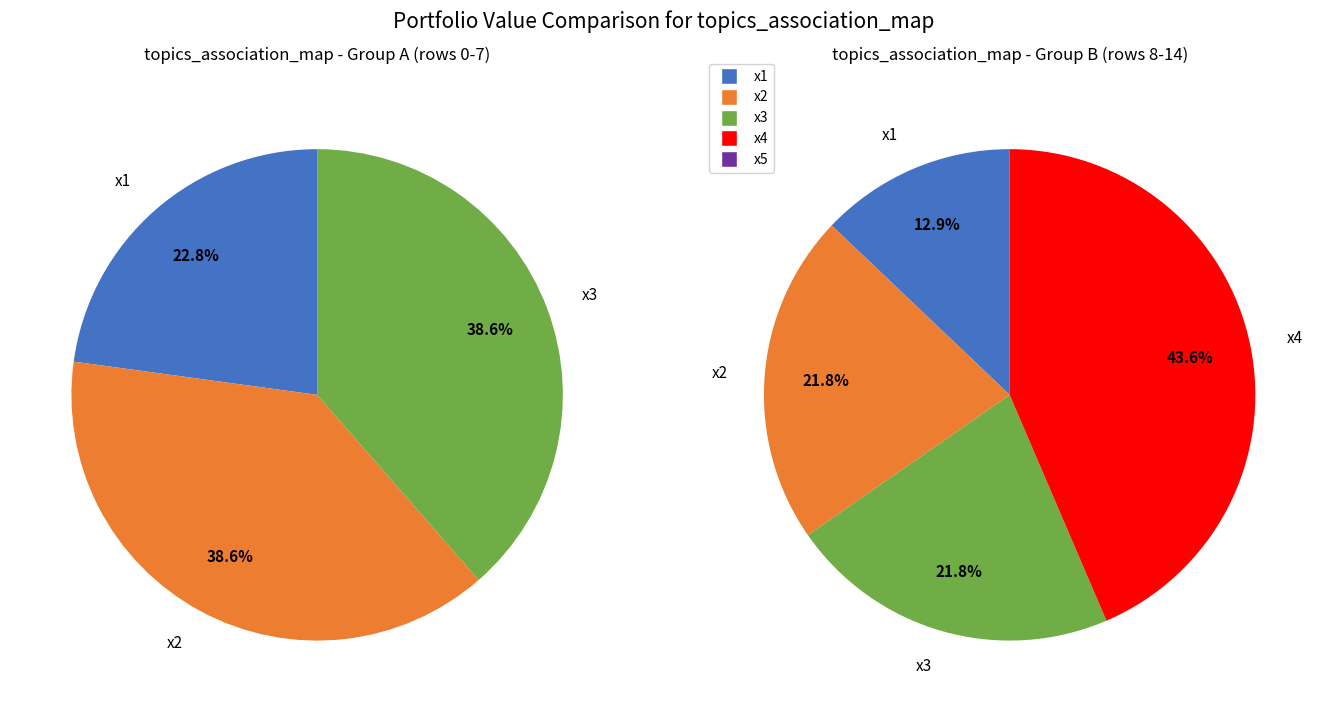

At 10, list the series in order from smallest to largest.

x1, x2, x3, x4, x5